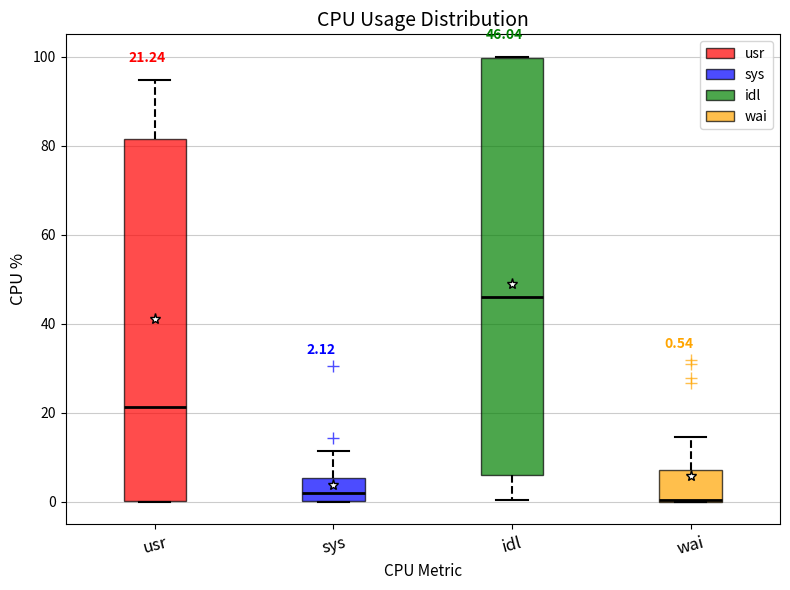

Which box is the tallest, from its lower edge to its upper edge?

idl